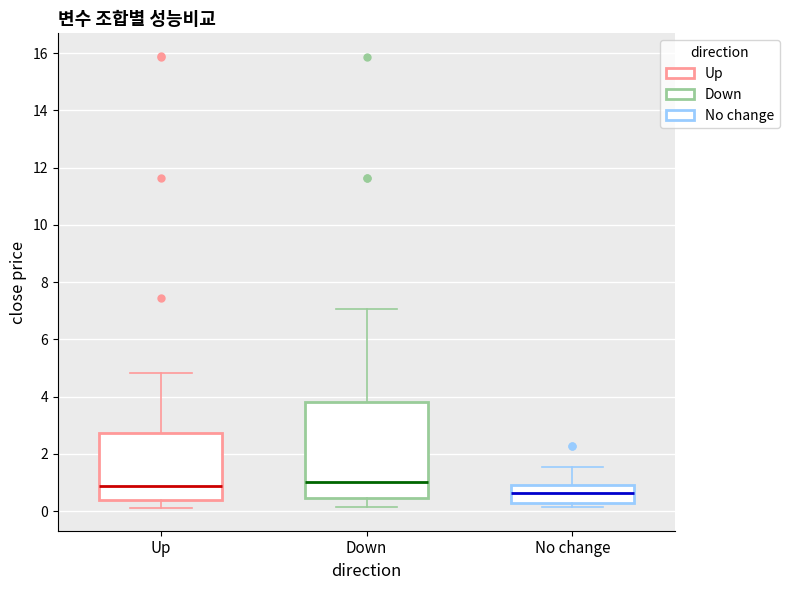

Reading left to right, read every box against the y-axis: the position of its median line, the range the box covers, and the ends of its whiskers. The values are not printed on the chart, so give them approximately, as read against the axis.

Up: median 0.8, box 0.4 to 2.8, whiskers 0.2 to 4.8
Down: median 1.0, box 0.4 to 3.8, whiskers 0.2 to 7.0
No change: median 0.6, box 0.2 to 1.0, whiskers 0.2 (just below the box's lower edge) to 1.6